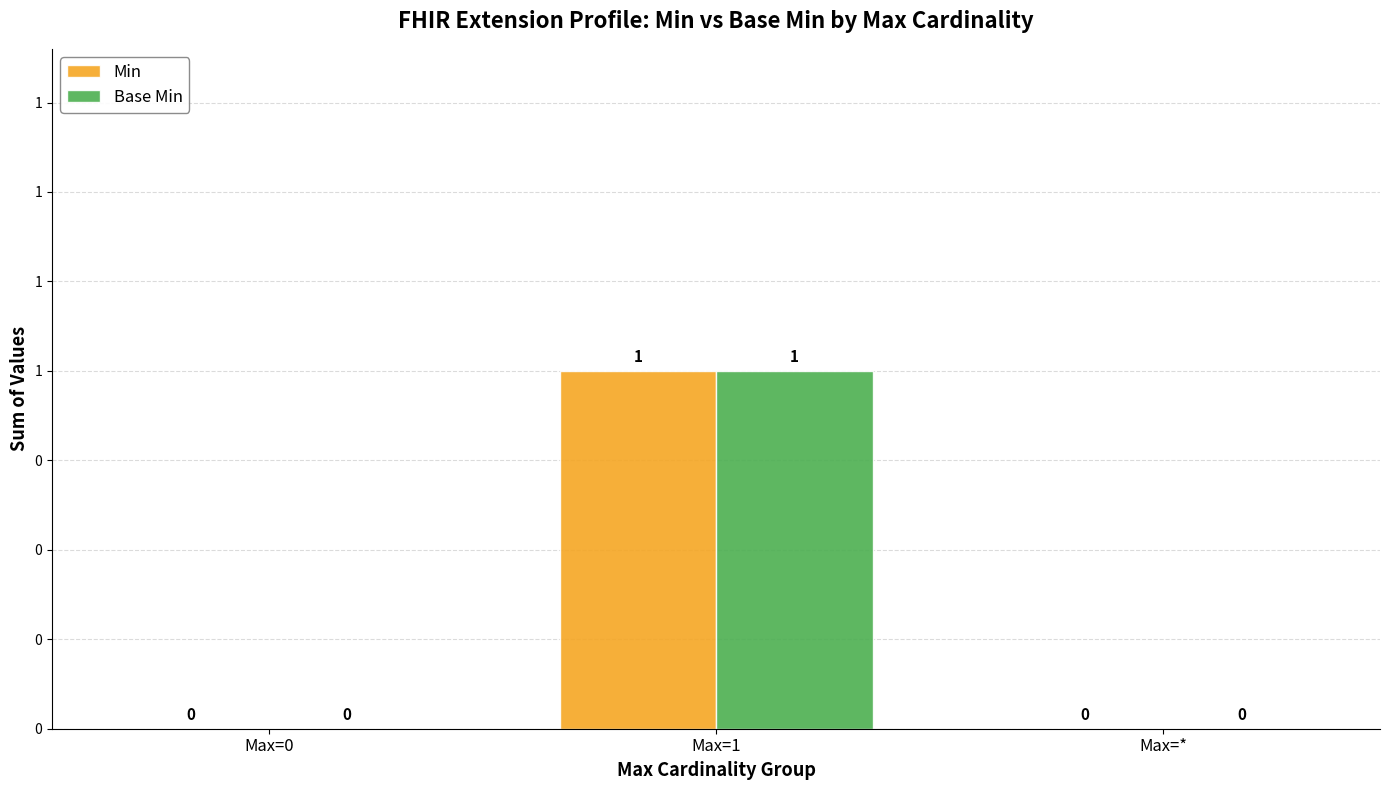

What are all the series names shown in the legend?

Min, Base Min